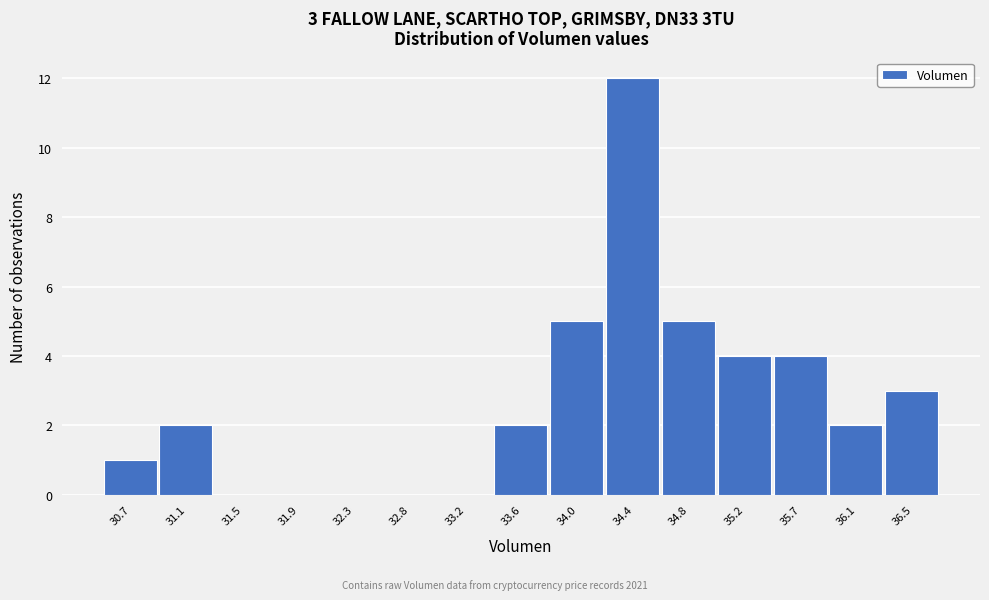

Reading left to right, extract all data points from this chart.

30.7=1	31.1=2	31.5=0	31.9=0	32.3=0	32.8=0	33.2=0	33.6=2	34.0=5	34.4=12	34.8=5	35.2=4	35.7=4	36.1=2	36.5=3